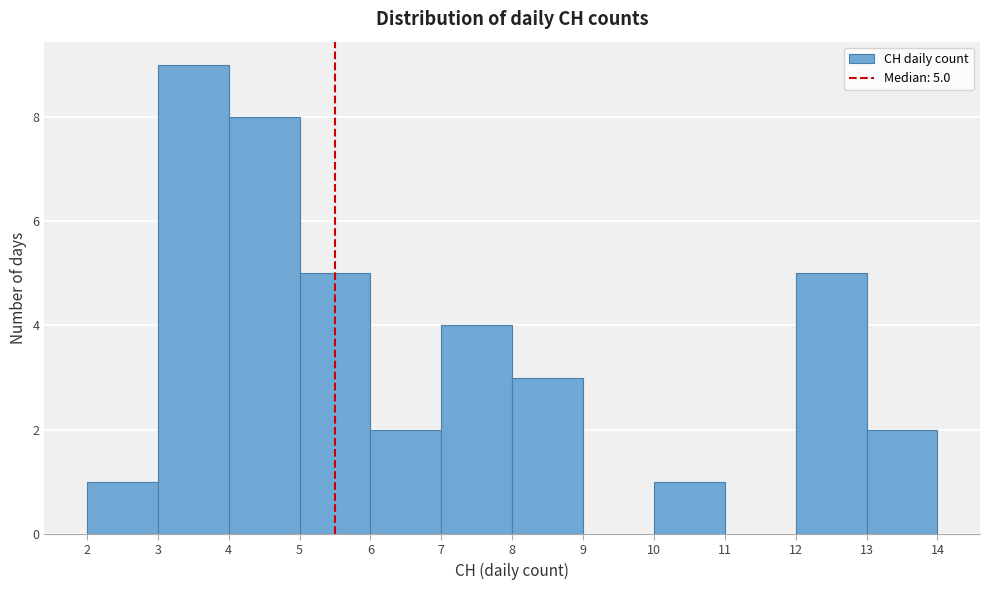

Reading right to left, list all the values displayed in this chart.

13=2	12=5	11=0	10=1	9=0	8=3	7=4	6=2	5=5	4=8	3=9	2=1